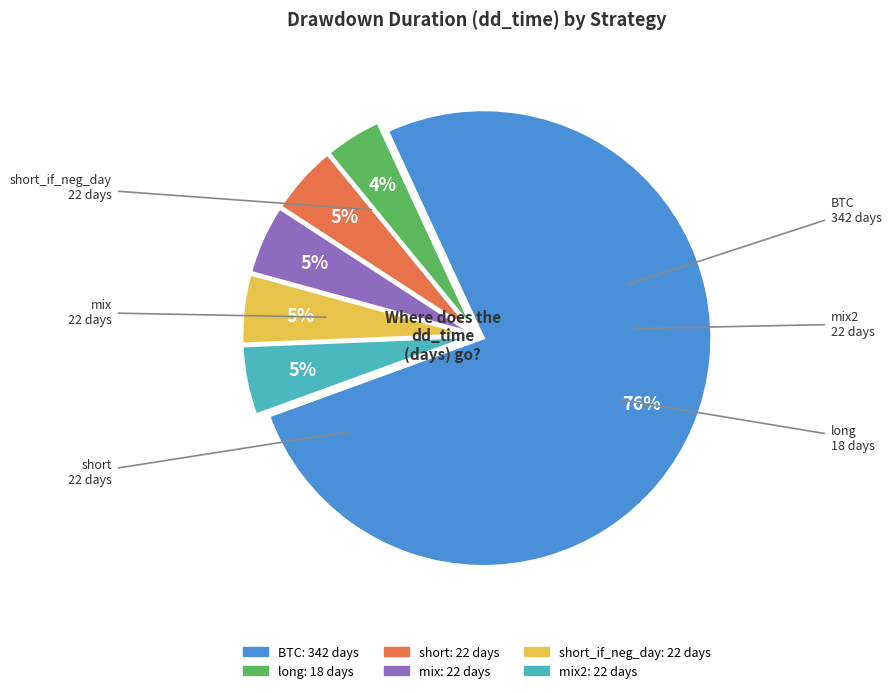

How many segments does this pie chart have?

6